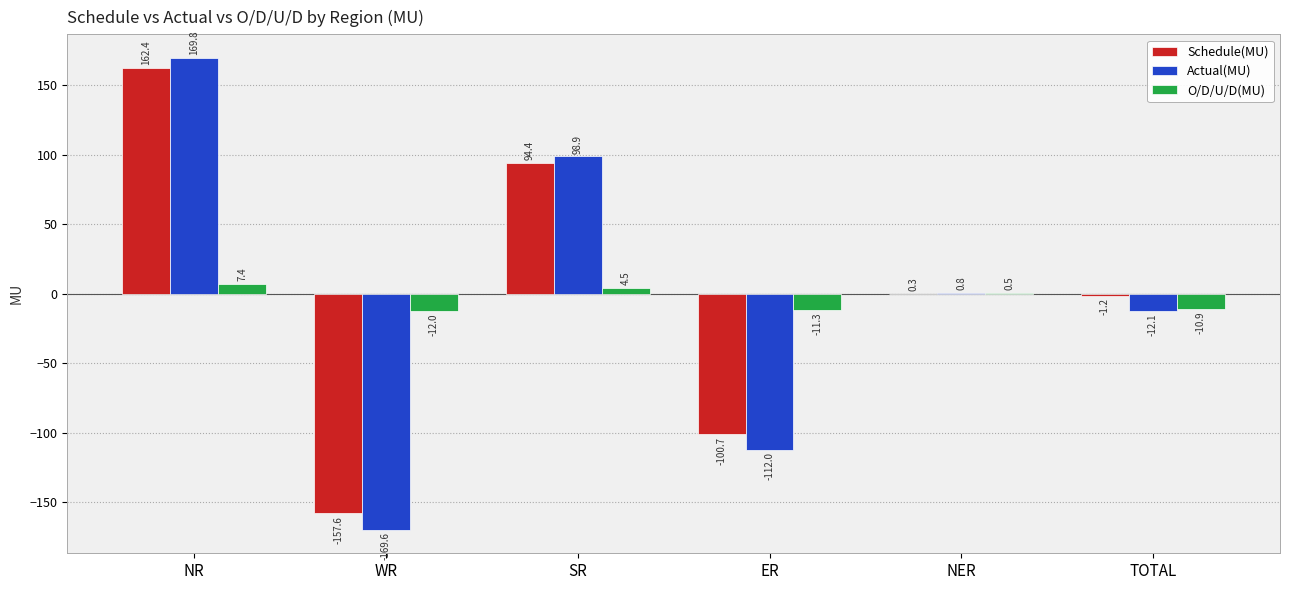

What is the sum of the Actual(MU) values at ER and NR?

57.8